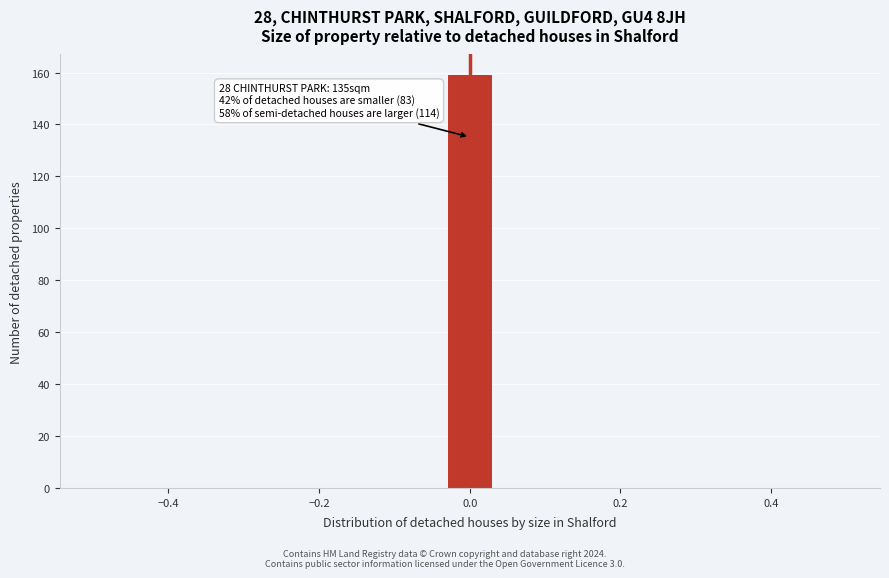

Around what value on the x-axis is the tallest bar? Give the approximate position of its centre, as read against the axis.

0.00